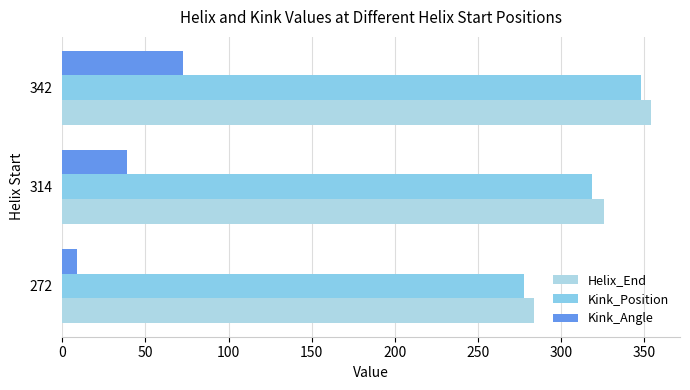

How many series are shown in this chart?

3